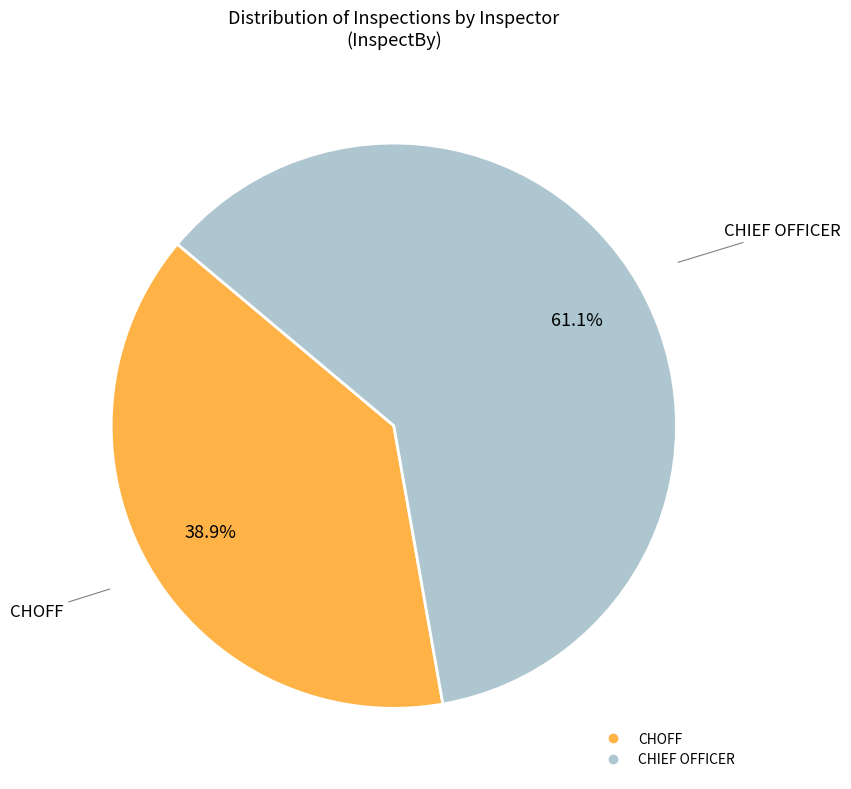

Count the number of slices in the pie.

2